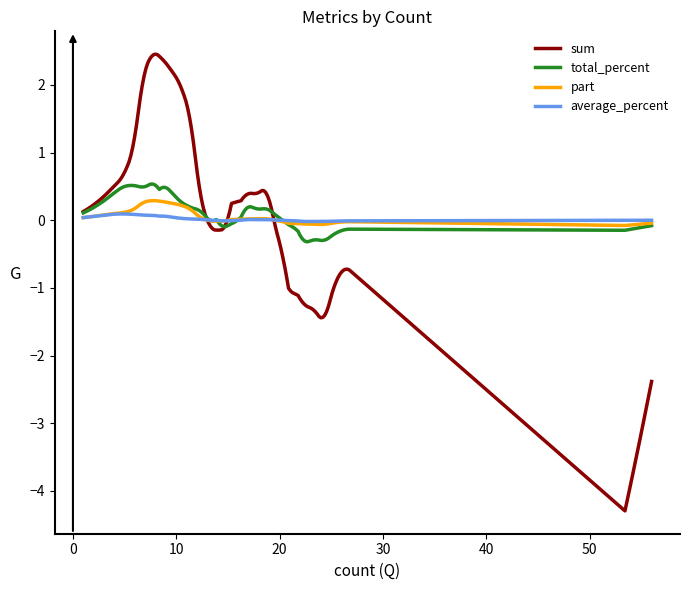

What is the smallest value displayed?

-4.3